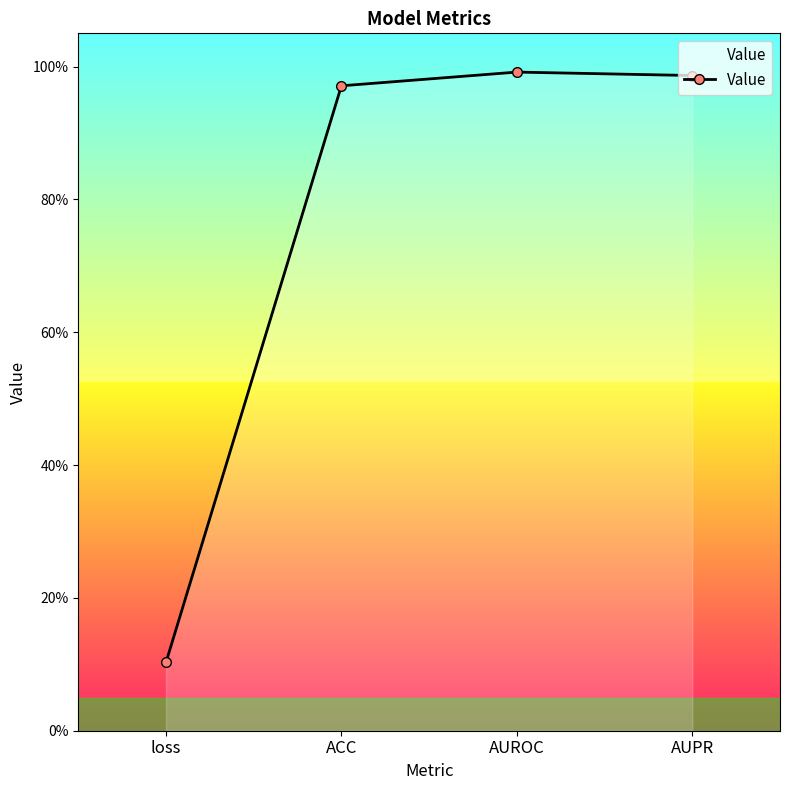

What position from the right is ACC?

3